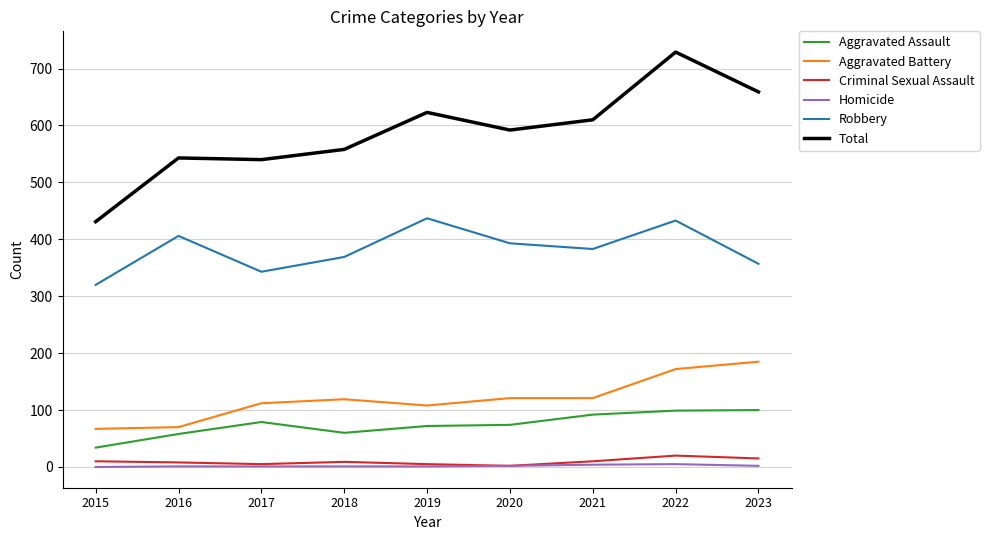

At which category does Aggravated Battery reach its first local peak?

2018